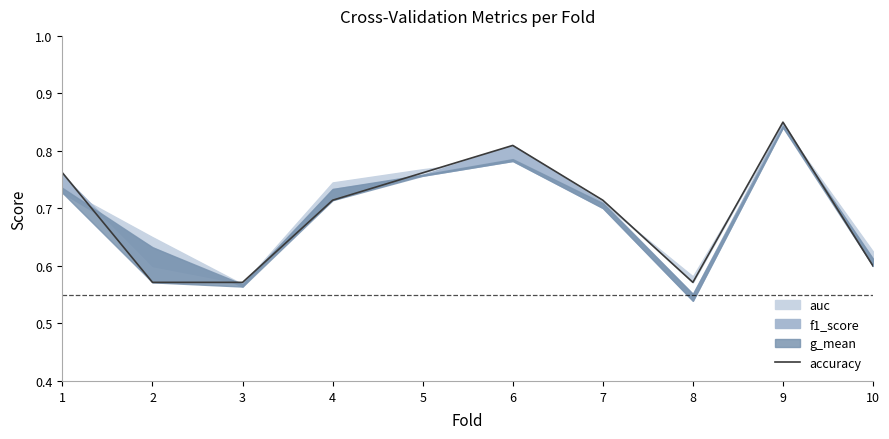

The chart shows a value of 0.7 at 7. True or false?

True